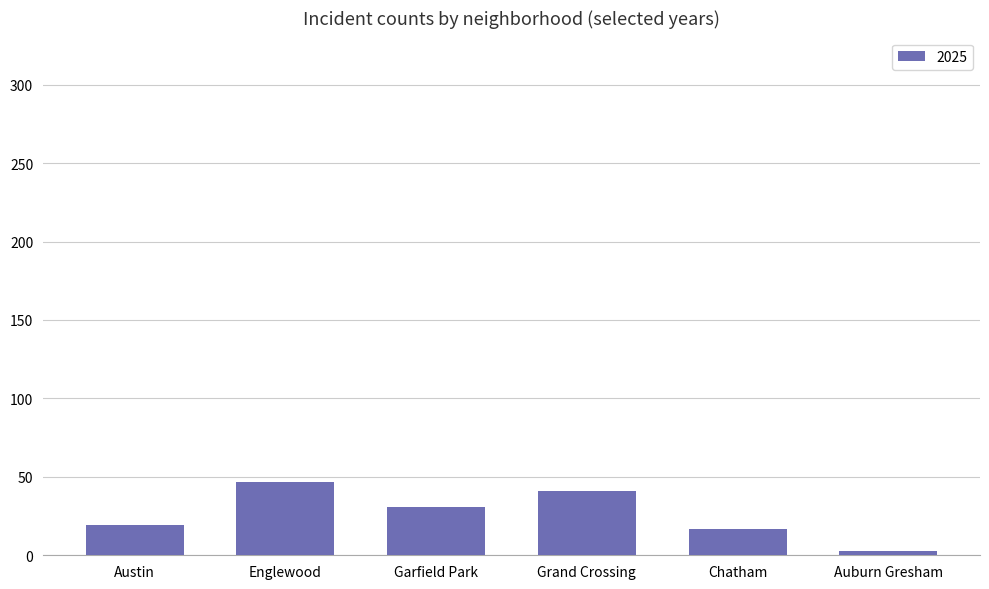

What is the greatest value displayed?

47